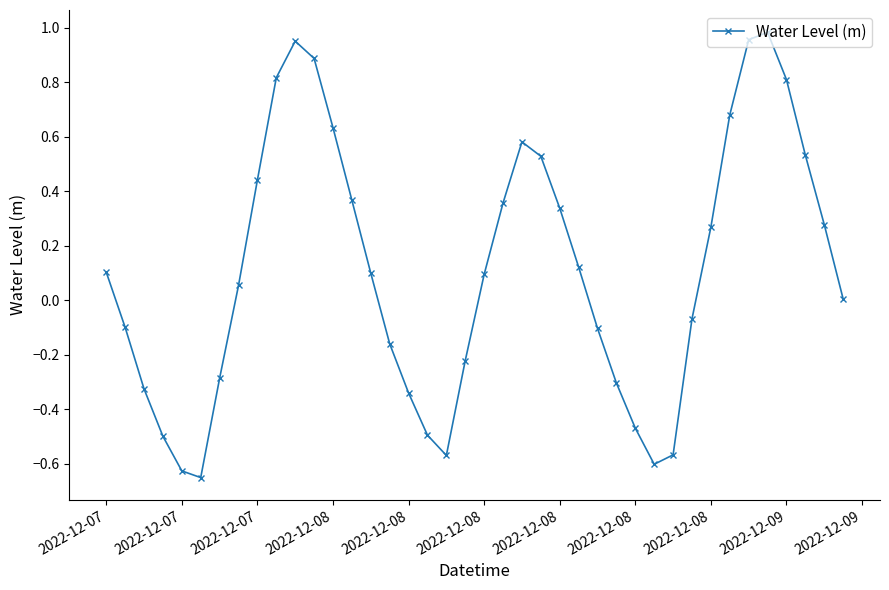

What is the sum of all values?

4.5